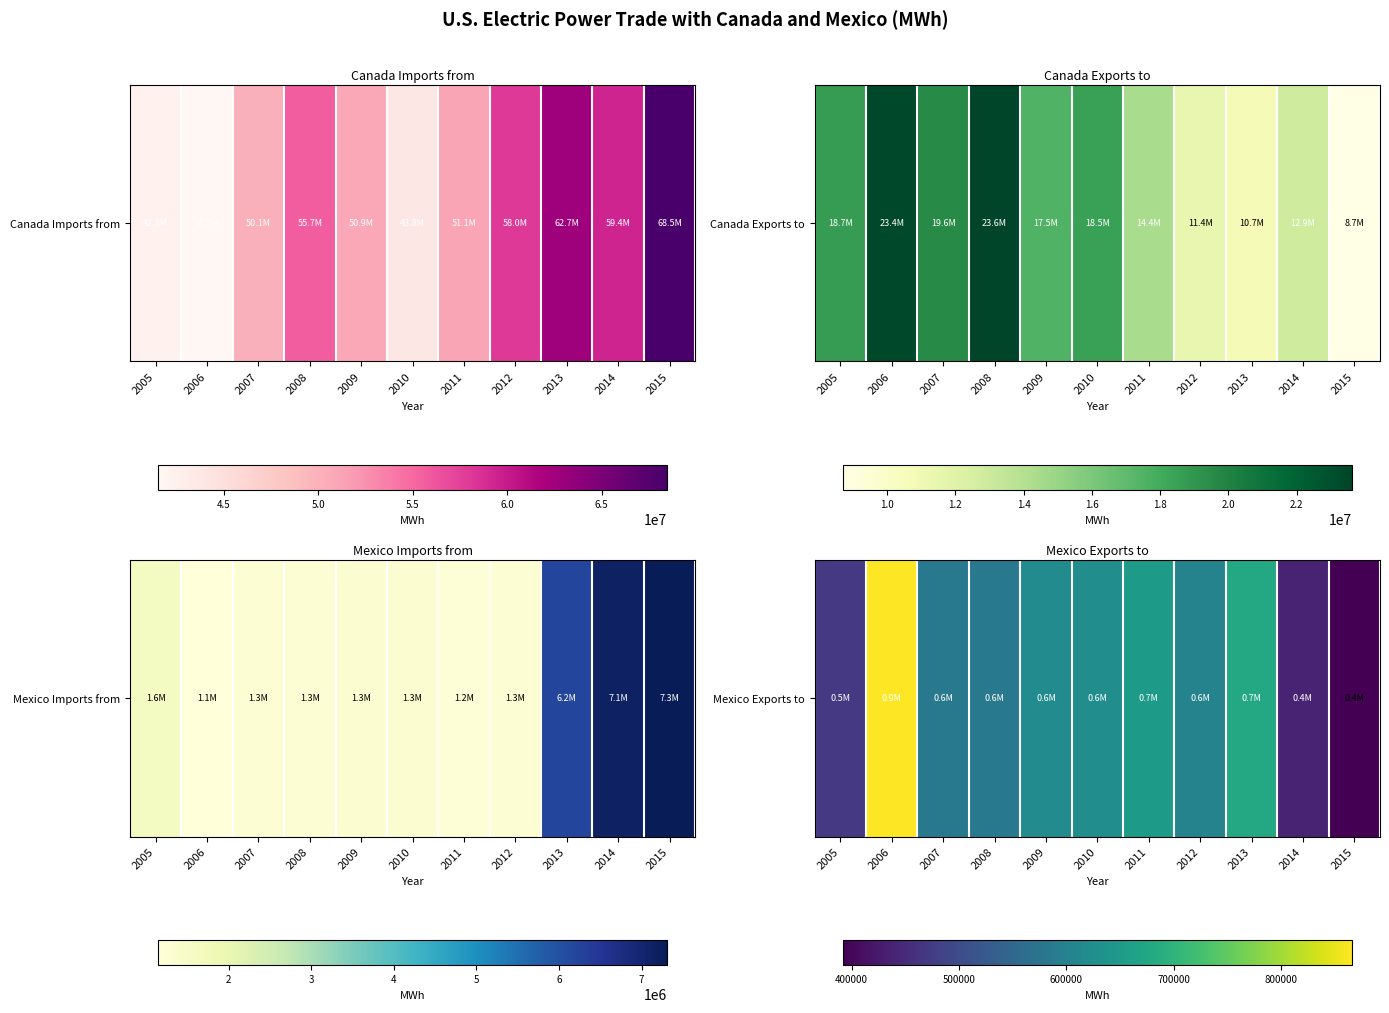

How many data points are above 603382?

5